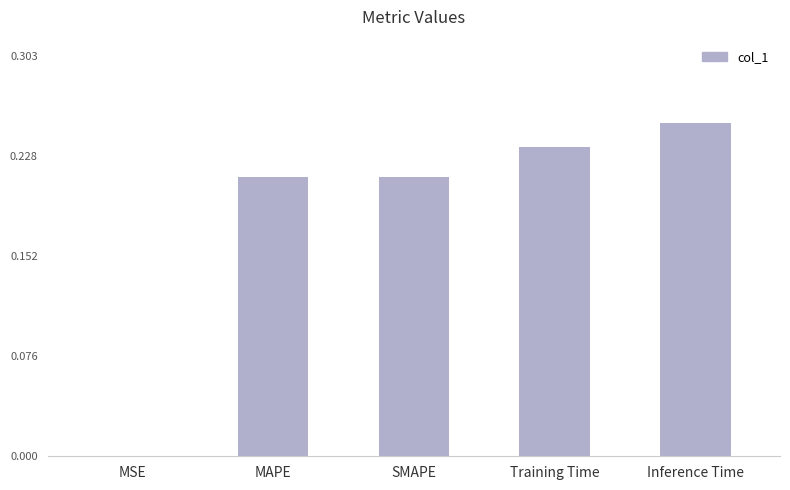

What is the sum of the values at Inference Time and MAPE?

0.5